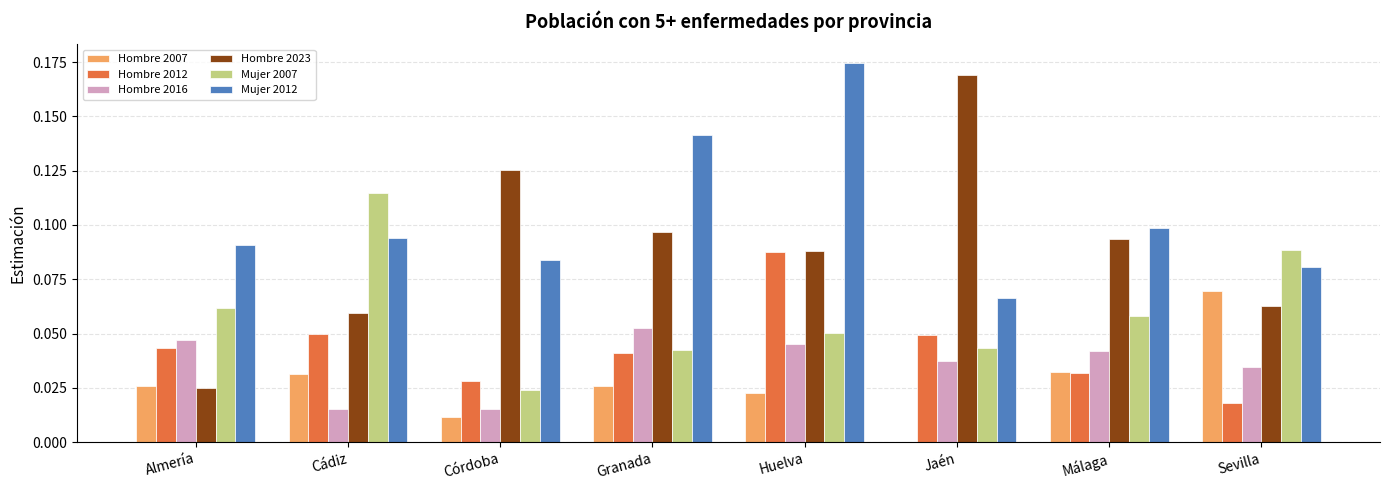

Is it true that Hombre 2023 equals 0.1 at Córdoba?

True